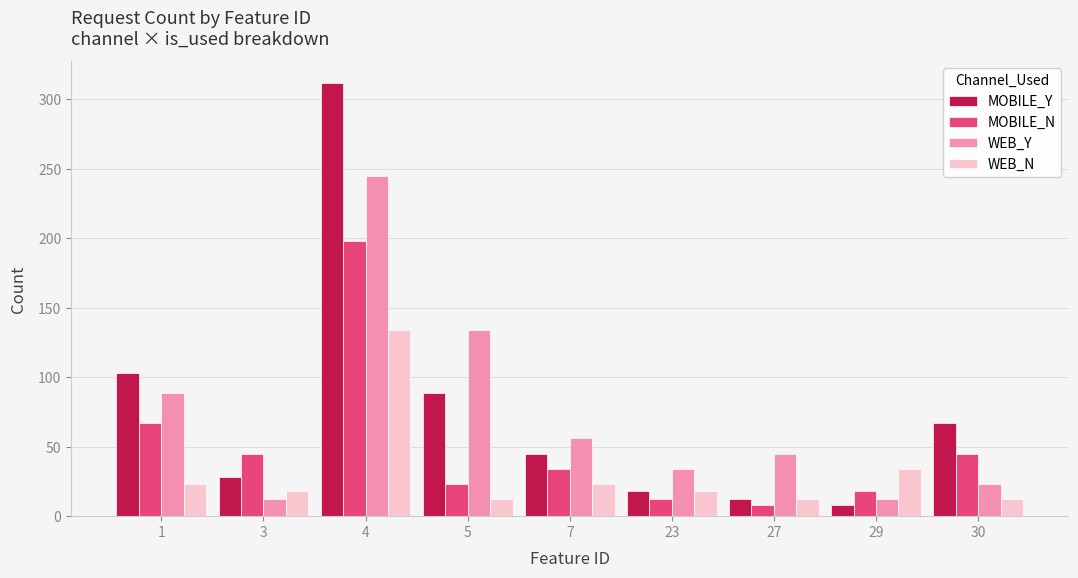

Reading right to left, list all the values displayed in this chart.

MOBILE_Y: 30=67	29=8	27=12	23=18	7=45	5=89	4=312	3=28	1=103
MOBILE_N: 30=45	29=18	27=8	23=12	7=34	5=23	4=198	3=45	1=67
WEB_Y: 30=23	29=12	27=45	23=34	7=56	5=134	4=245	3=12	1=89
WEB_N: 30=12	29=34	27=12	23=18	7=23	5=12	4=134	3=18	1=23